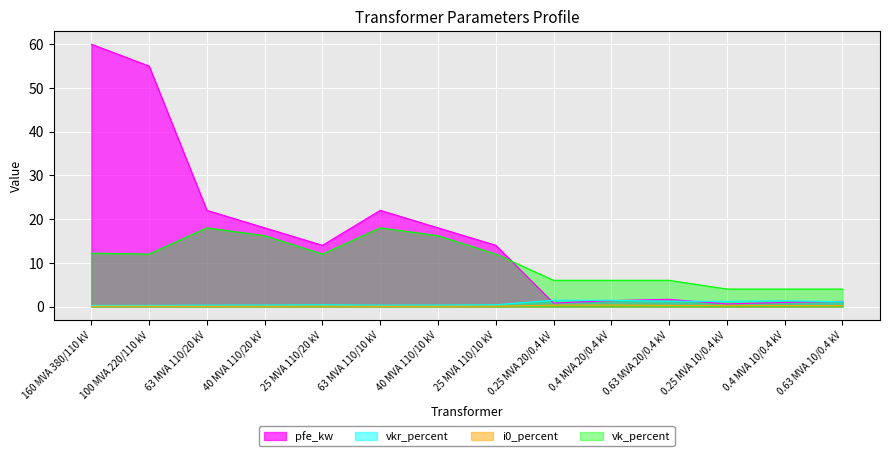

Where does the pfe_kw series first go above 14?

160 MVA 380/110 kV